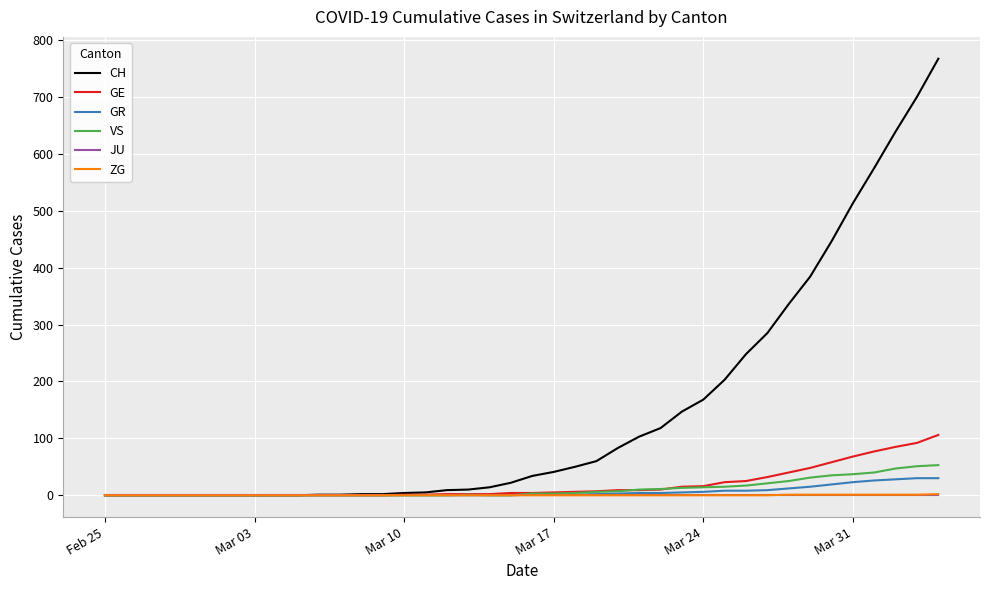

Count the ZG values in the range 0 to 1.

39